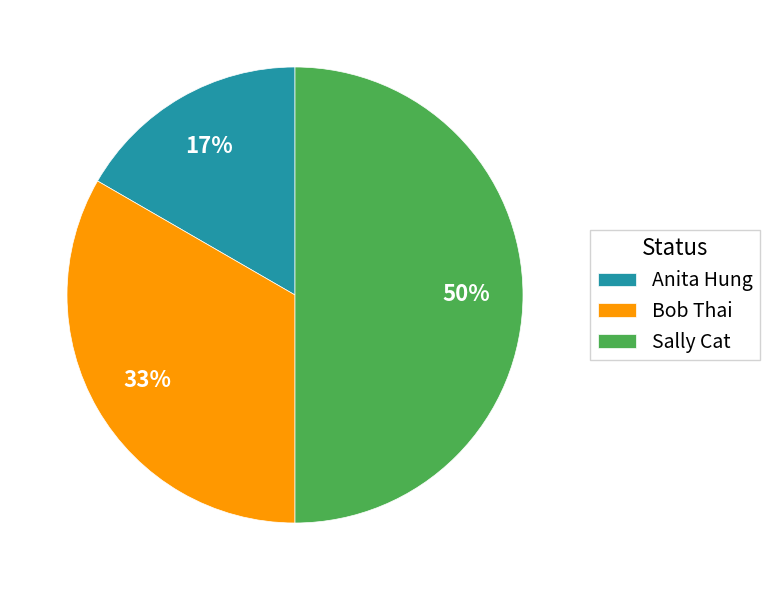

To the nearest percent, what is the combined percentage of Anita Hung and Bob Thai?

50%